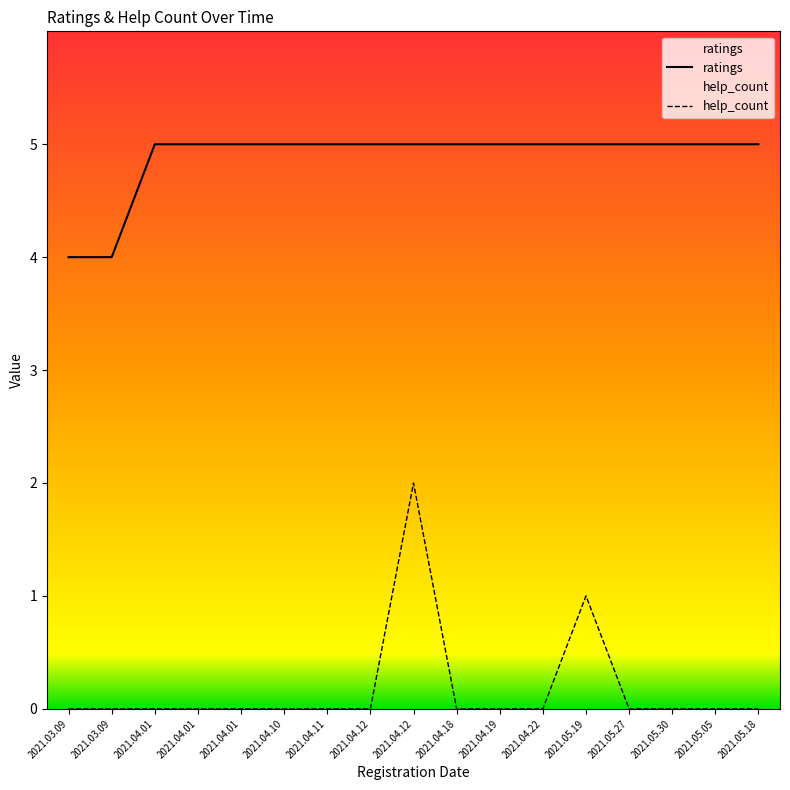

What is the spread (max minus min) of values at 2021.03.09?

4